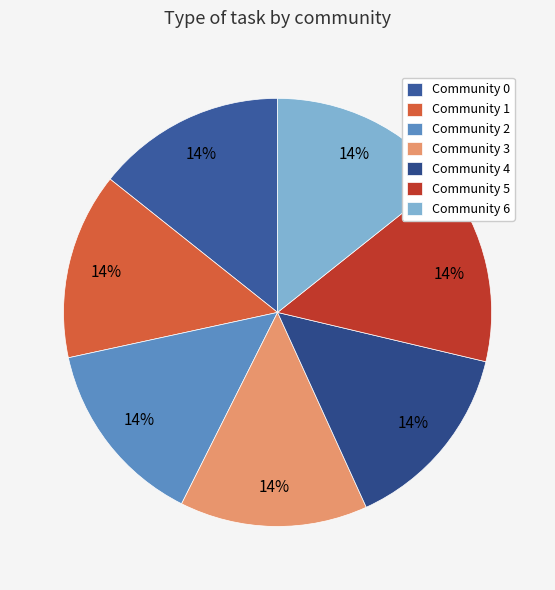

To the nearest percent, what portion does Community 6 represent?

14%